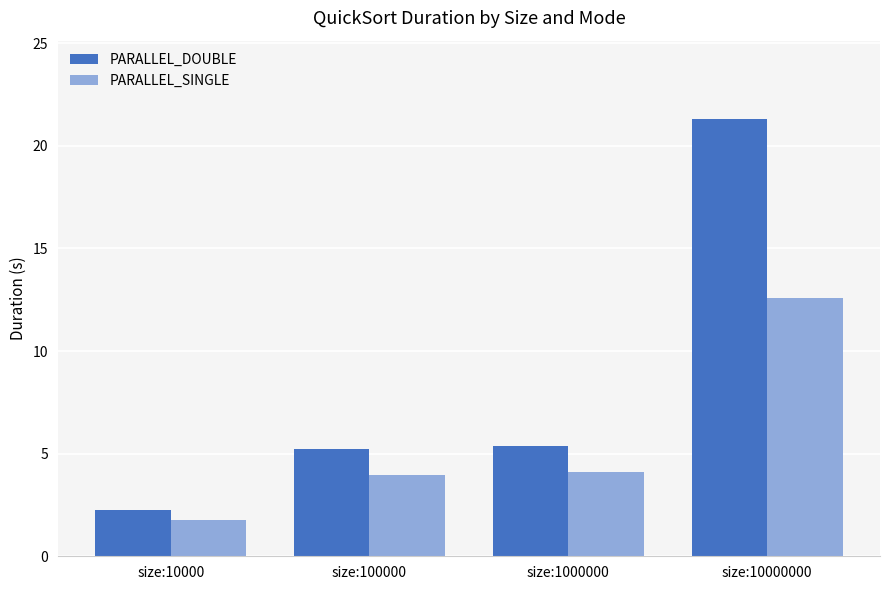

Which series has the largest range (max minus min)?

PARALLEL_DOUBLE